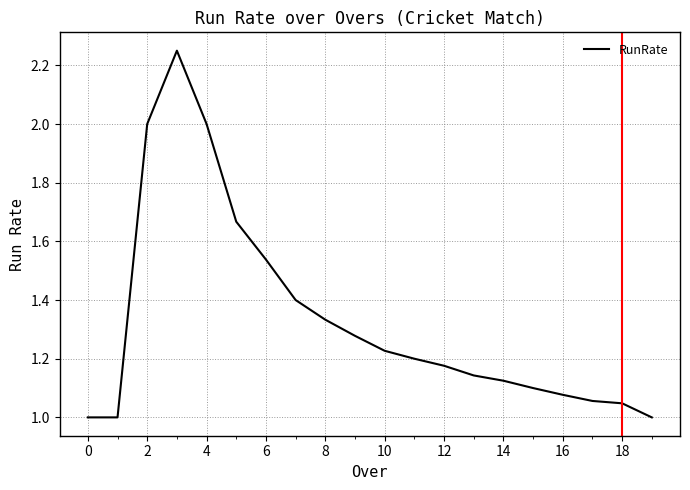

How many lines are shown in the chart?

1